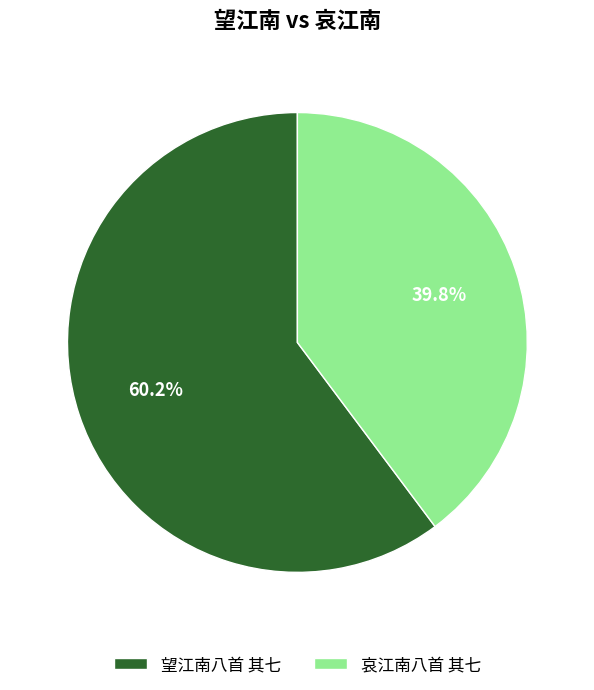

Is there a majority slice in this chart?

Yes